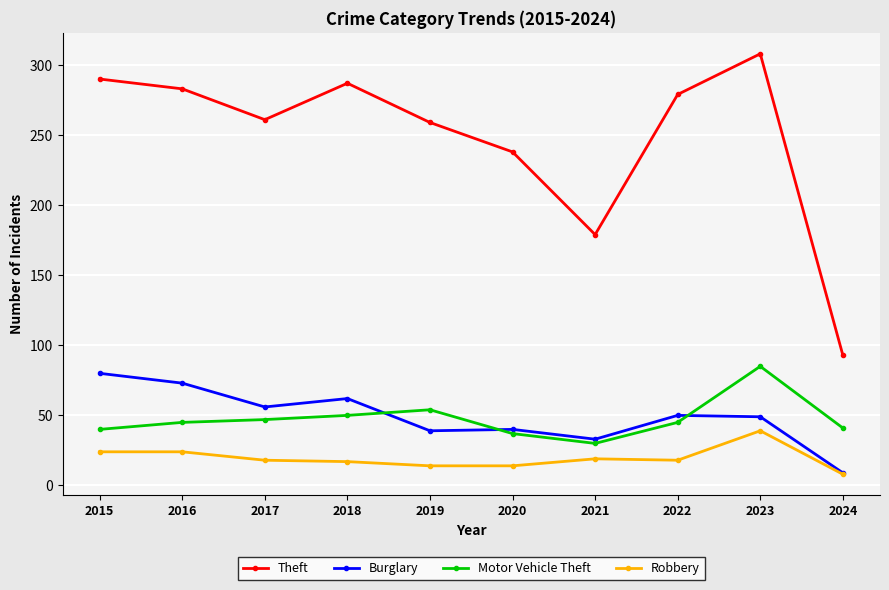

What is the value of the Burglary point at the 4th from the left?

62